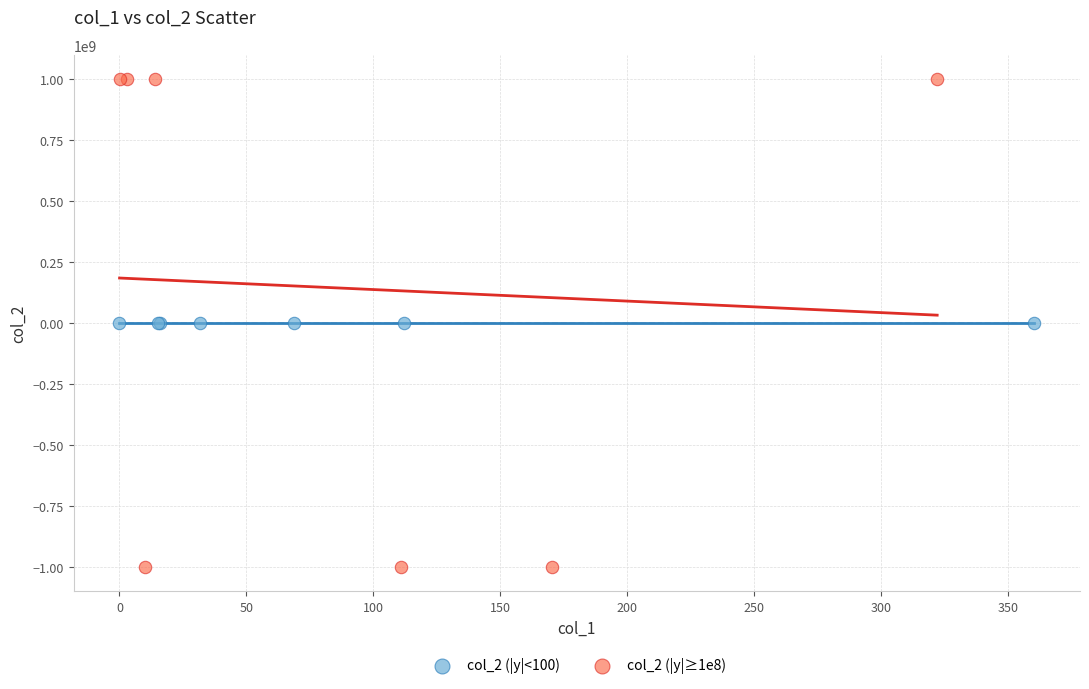

Which series reaches the minimum Y coordinate?

col_2 (|y|≥1e8)